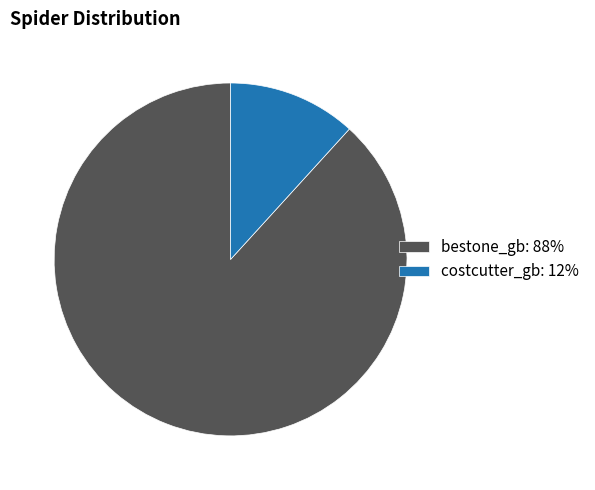

Rank the categories by value from highest to lowest.

bestone_gb, costcutter_gb